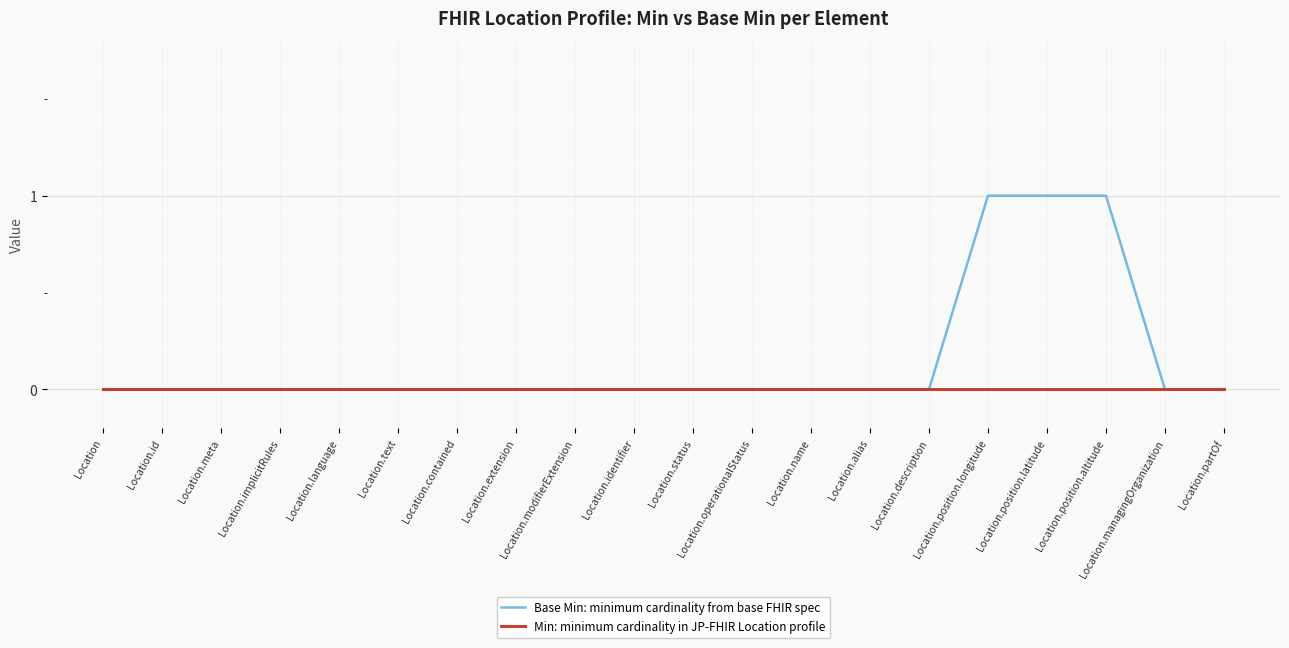

Which series has the widest spread of values?

Base Min: minimum cardinality from base FHIR spec